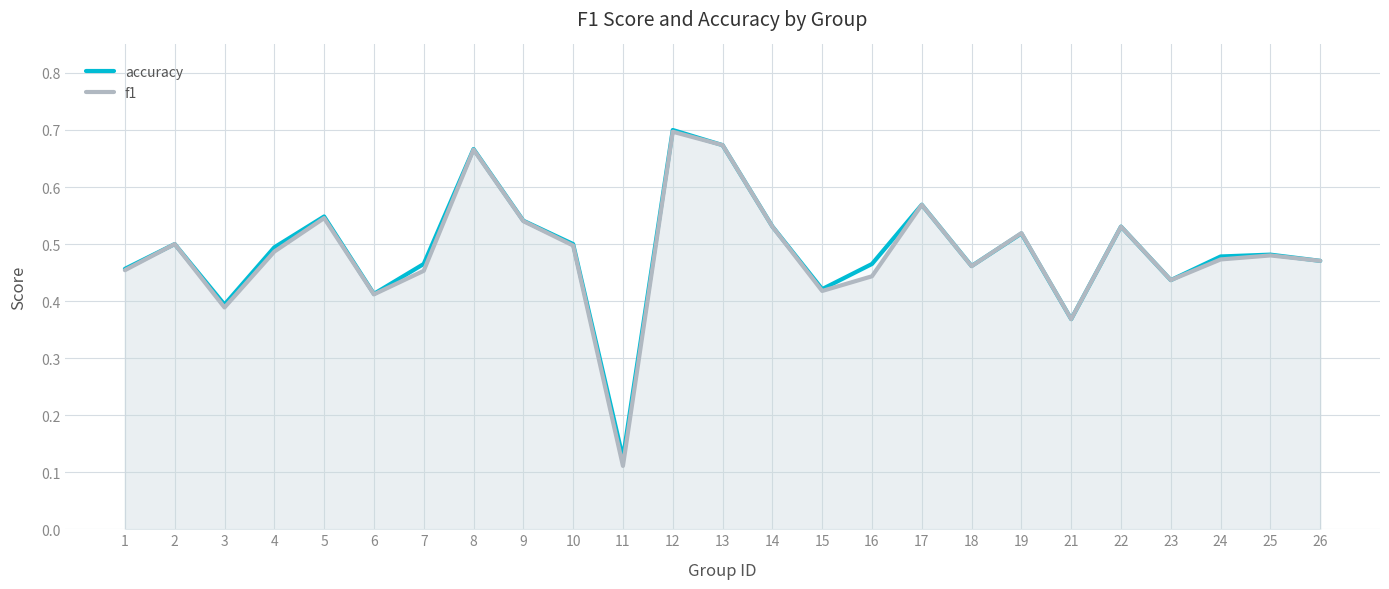

At 17, list the series in order from largest to smallest.

accuracy, f1